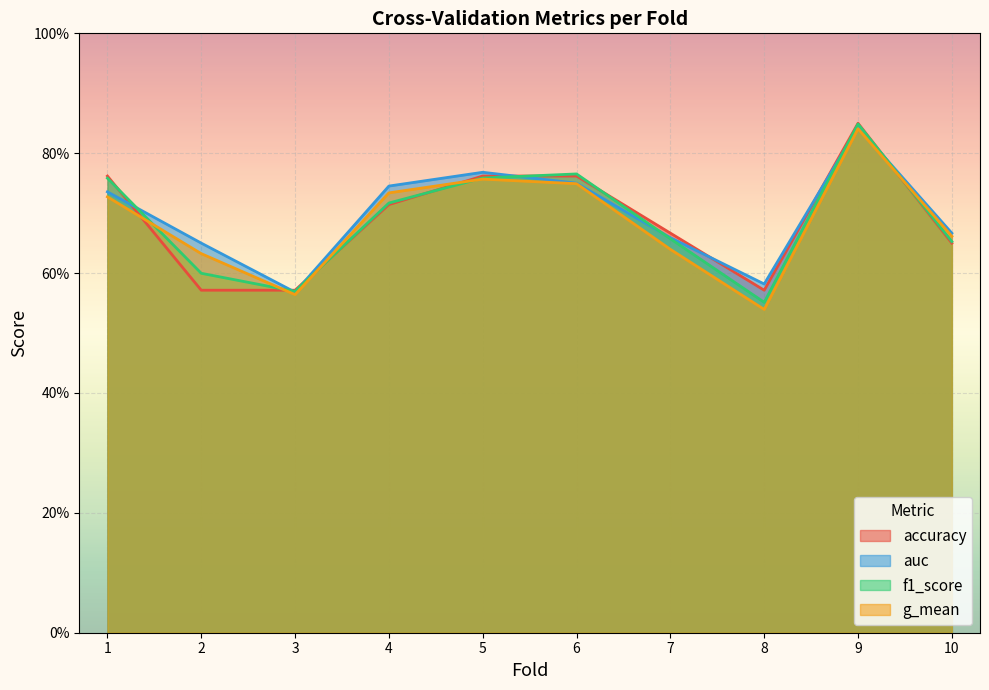

What are all the series names shown in the legend?

accuracy, auc, f1_score, g_mean